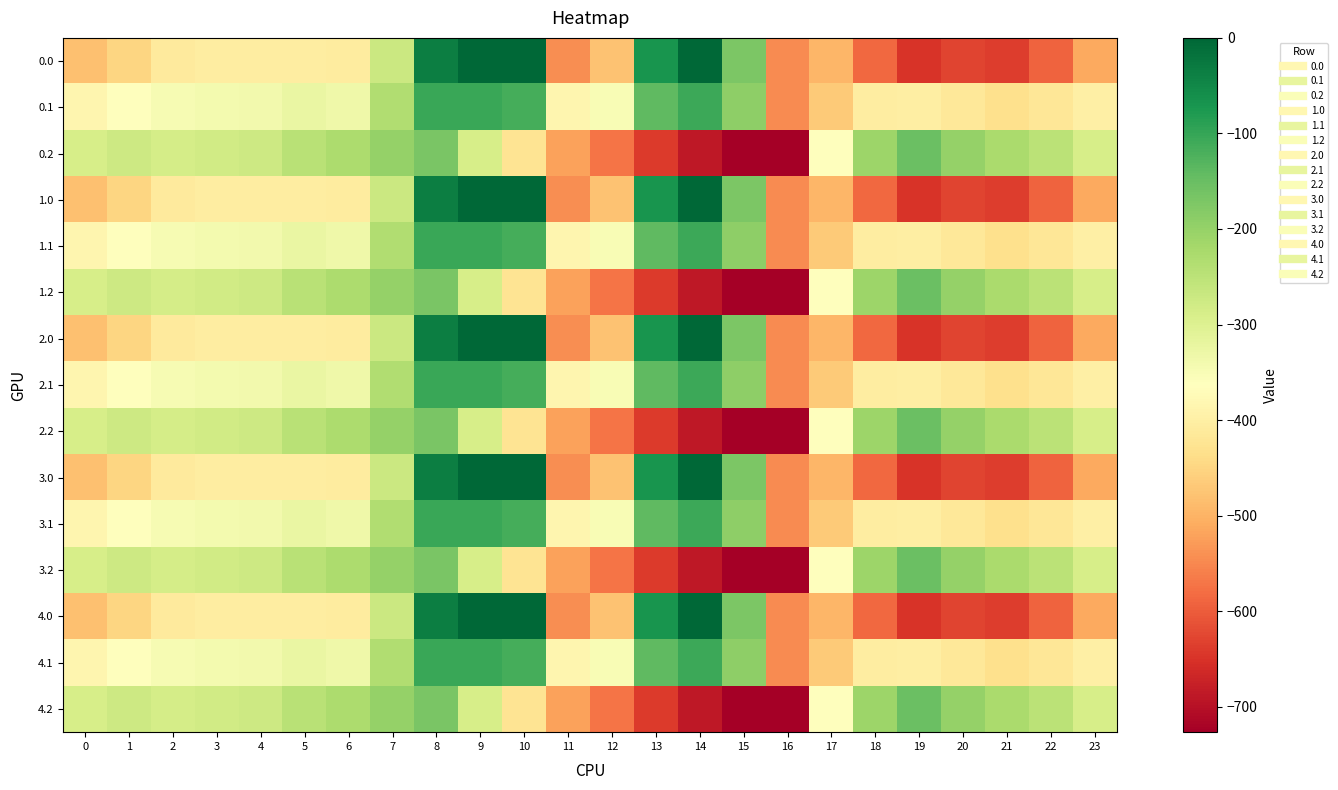

Reading right to left, transcribe all the data shown in this chart.

0.0: 23=-511.3	22=-592.3	21=-638.4	20=-629.9	19=-649.2	18=-586.7	17=-494.8	16=-545.4	15=-172.8	14=-0.3	13=-70.2	12=-477.2	11=-544.3	10=0.0	9=0.0	8=-35.0	7=-270.7	6=-408.0	5=-403.8	4=-404.9	3=-404.4	2=-410.3	1=-449.5	0=-482.0
0.1: 23=-399.4	22=-419.9	21=-432.4	20=-414.5	19=-400.2	18=-405.4	17=-466.6	16=-547.3	15=-190.4	14=-105.5	13=-141.2	12=-350.8	11=-384.7	10=-114.0	9=-104.8	8=-102.3	7=-234.9	6=-332.2	5=-325.7	4=-339.6	3=-342.7	2=-347.9	1=-361.1	0=-384.6
0.2: 23=-287.5	22=-247.4	21=-226.4	20=-199.2	19=-151.0	18=-210.0	17=-362.4	16=-726.6	15=-725.8	14=-687.4	13=-640.4	12=-571.2	11=-520.6	10=-423.5	9=-288.5	8=-169.5	7=-199.0	6=-228.8	5=-245.0	4=-274.4	3=-281.0	2=-285.5	1=-272.7	0=-287.1
1.0: 23=-511.3	22=-592.3	21=-638.4	20=-629.9	19=-649.2	18=-586.7	17=-494.8	16=-545.4	15=-172.8	14=-0.3	13=-70.2	12=-477.2	11=-544.3	10=0.0	9=0.0	8=-35.0	7=-270.7	6=-408.0	5=-403.8	4=-404.9	3=-404.4	2=-410.3	1=-449.5	0=-482.0
1.1: 23=-399.4	22=-419.9	21=-432.4	20=-414.5	19=-400.2	18=-405.4	17=-466.6	16=-547.3	15=-190.4	14=-105.5	13=-141.2	12=-350.8	11=-384.7	10=-114.0	9=-104.8	8=-102.3	7=-234.9	6=-332.2	5=-325.7	4=-339.6	3=-342.7	2=-347.9	1=-361.1	0=-384.6
1.2: 23=-287.5	22=-247.4	21=-226.4	20=-199.2	19=-151.0	18=-210.0	17=-362.4	16=-726.6	15=-725.8	14=-687.4	13=-640.4	12=-571.2	11=-520.6	10=-423.5	9=-288.5	8=-169.5	7=-199.0	6=-228.8	5=-245.0	4=-274.4	3=-281.0	2=-285.5	1=-272.7	0=-287.1
2.0: 23=-511.3	22=-592.3	21=-638.4	20=-629.9	19=-649.2	18=-586.7	17=-494.8	16=-545.4	15=-172.8	14=-0.3	13=-70.2	12=-477.2	11=-544.3	10=0.0	9=0.0	8=-35.0	7=-270.7	6=-408.0	5=-403.8	4=-404.9	3=-404.4	2=-410.3	1=-449.5	0=-482.0
2.1: 23=-399.4	22=-419.9	21=-432.4	20=-414.5	19=-400.2	18=-405.4	17=-466.6	16=-547.3	15=-190.4	14=-105.5	13=-141.2	12=-350.8	11=-384.7	10=-114.0	9=-104.8	8=-102.3	7=-234.9	6=-332.2	5=-325.7	4=-339.6	3=-342.7	2=-347.9	1=-361.1	0=-384.6
2.2: 23=-287.5	22=-247.4	21=-226.4	20=-199.2	19=-151.0	18=-210.0	17=-362.4	16=-726.6	15=-725.8	14=-687.4	13=-640.4	12=-571.2	11=-520.6	10=-423.5	9=-288.5	8=-169.5	7=-199.0	6=-228.8	5=-245.0	4=-274.4	3=-281.0	2=-285.5	1=-272.7	0=-287.1
3.0: 23=-511.3	22=-592.3	21=-638.4	20=-629.9	19=-649.2	18=-586.7	17=-494.8	16=-545.4	15=-172.8	14=-0.3	13=-70.2	12=-477.2	11=-544.3	10=0.0	9=0.0	8=-35.0	7=-270.7	6=-408.0	5=-403.8	4=-404.9	3=-404.4	2=-410.3	1=-449.5	0=-482.0
3.1: 23=-399.4	22=-419.9	21=-432.4	20=-414.5	19=-400.2	18=-405.4	17=-466.6	16=-547.3	15=-190.4	14=-105.5	13=-141.2	12=-350.8	11=-384.7	10=-114.0	9=-104.8	8=-102.3	7=-234.9	6=-332.2	5=-325.7	4=-339.6	3=-342.7	2=-347.9	1=-361.1	0=-384.6
3.2: 23=-287.5	22=-247.4	21=-226.4	20=-199.2	19=-151.0	18=-210.0	17=-362.4	16=-726.6	15=-725.8	14=-687.4	13=-640.4	12=-571.2	11=-520.6	10=-423.5	9=-288.5	8=-169.5	7=-199.0	6=-228.8	5=-245.0	4=-274.4	3=-281.0	2=-285.5	1=-272.7	0=-287.1
4.0: 23=-511.3	22=-592.3	21=-638.4	20=-629.9	19=-649.2	18=-586.7	17=-494.8	16=-545.4	15=-172.8	14=-0.3	13=-70.2	12=-477.2	11=-544.3	10=0.0	9=0.0	8=-35.0	7=-270.7	6=-408.0	5=-403.8	4=-404.9	3=-404.4	2=-410.3	1=-449.5	0=-482.0
4.1: 23=-399.4	22=-419.9	21=-432.4	20=-414.5	19=-400.2	18=-405.4	17=-466.6	16=-547.3	15=-190.4	14=-105.5	13=-141.2	12=-350.8	11=-384.7	10=-114.0	9=-104.8	8=-102.3	7=-234.9	6=-332.2	5=-325.7	4=-339.6	3=-342.7	2=-347.9	1=-361.1	0=-384.6
4.2: 23=-287.5	22=-247.4	21=-226.4	20=-199.2	19=-151.0	18=-210.0	17=-362.4	16=-726.6	15=-725.8	14=-687.4	13=-640.4	12=-571.2	11=-520.6	10=-423.5	9=-288.5	8=-169.5	7=-199.0	6=-228.8	5=-245.0	4=-274.4	3=-281.0	2=-285.5	1=-272.7	0=-287.1